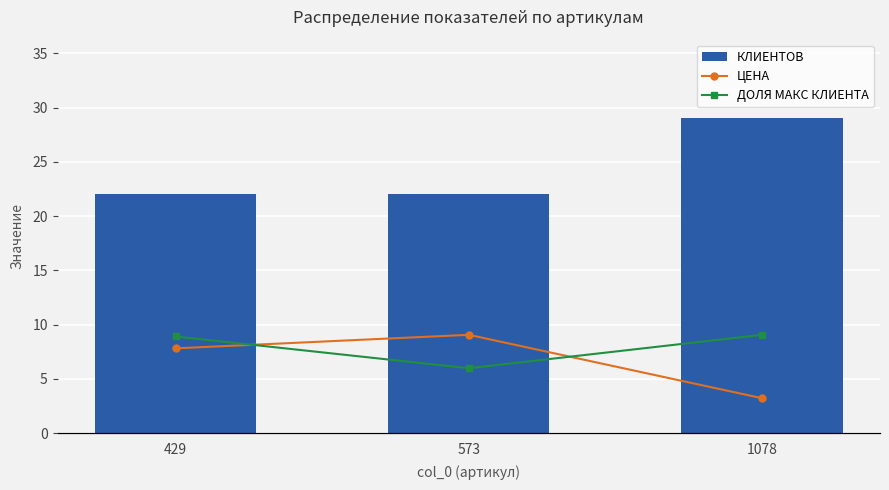

At how many categories does at least one series exceed 24?

1